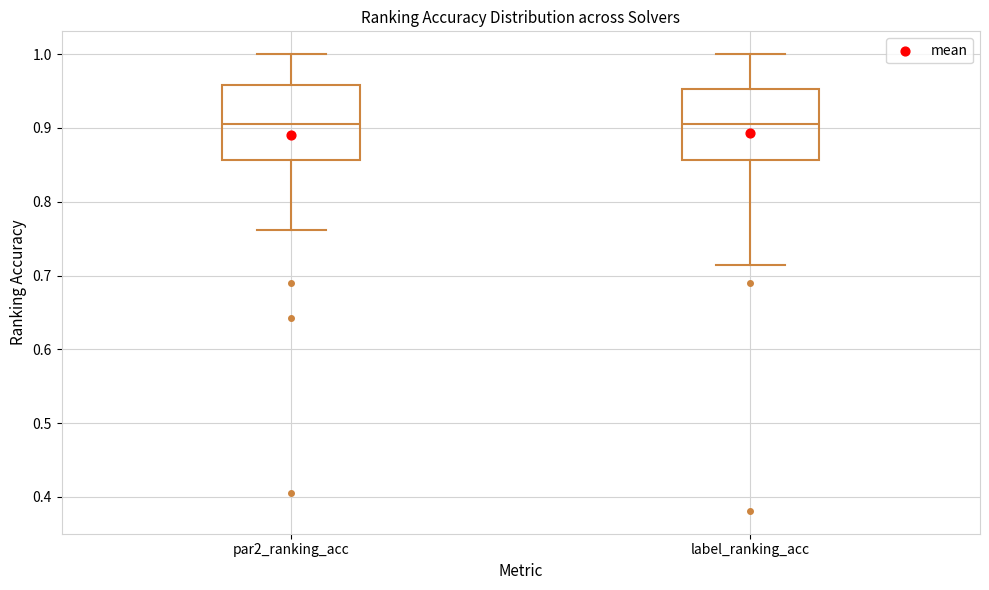

Reading left to right, transcribe this box plot: for each box, give where its median line is, the range the box spans, and where its two whiskers end, as read against the y-axis. The values are not printed on the chart, so give them approximately, as read against the axis.

par2_ranking_acc: median 0.90, box 0.86 to 0.96, whiskers 0.76 to 1.00
label_ranking_acc: median 0.90, box 0.86 to 0.95, whiskers 0.71 to 1.00